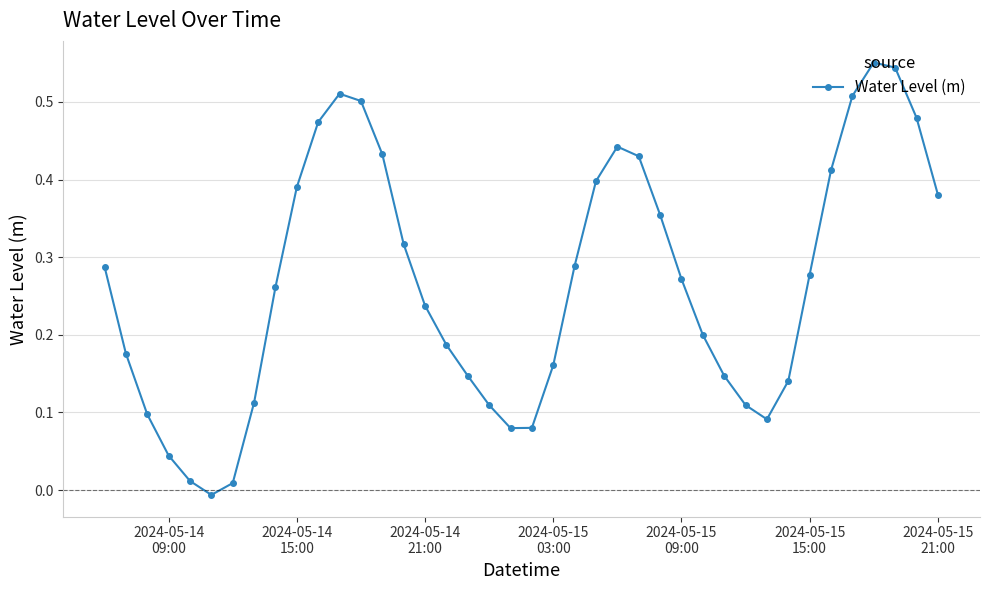

What is the sum of all values?

10.7